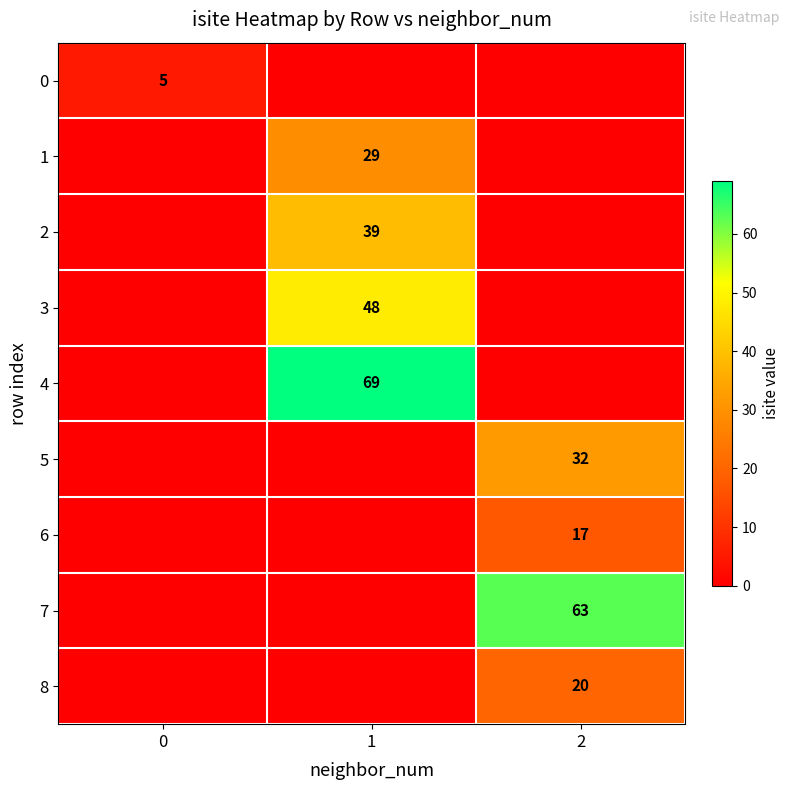

True or false: row_6 has a value of 5 at 0.

False